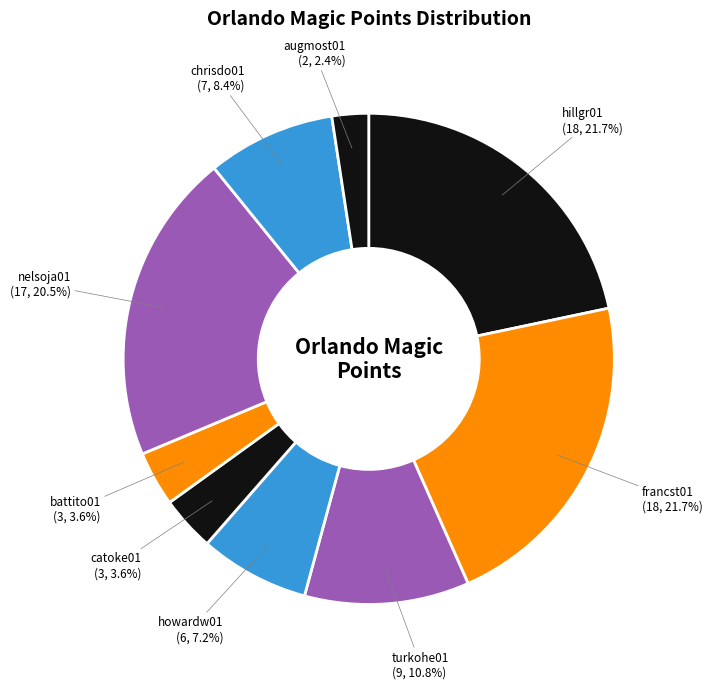

To the nearest percent, what is the difference between the chrisdo01 and francst01 slice percentages?

13%